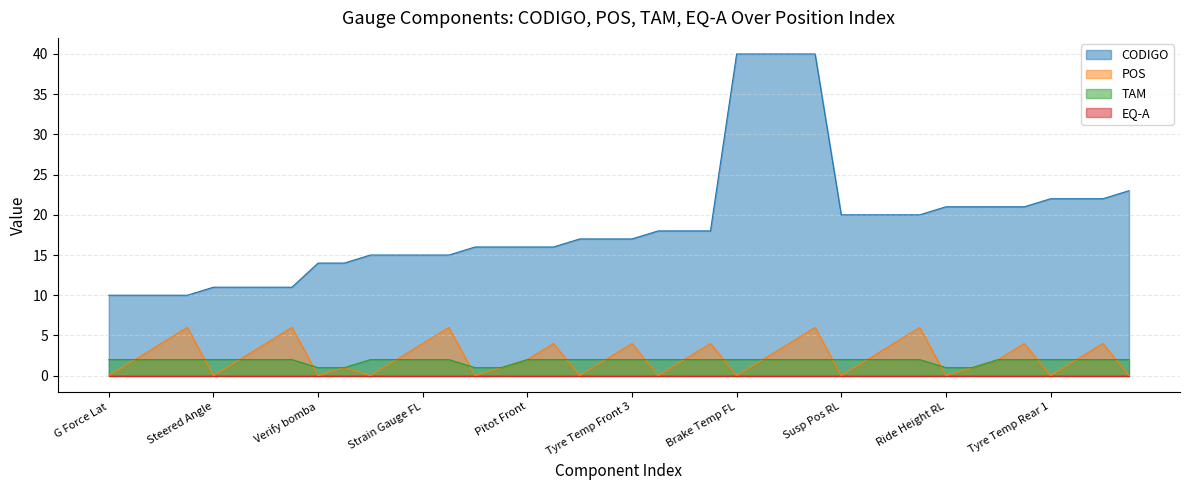

What is the greatest value displayed?

40